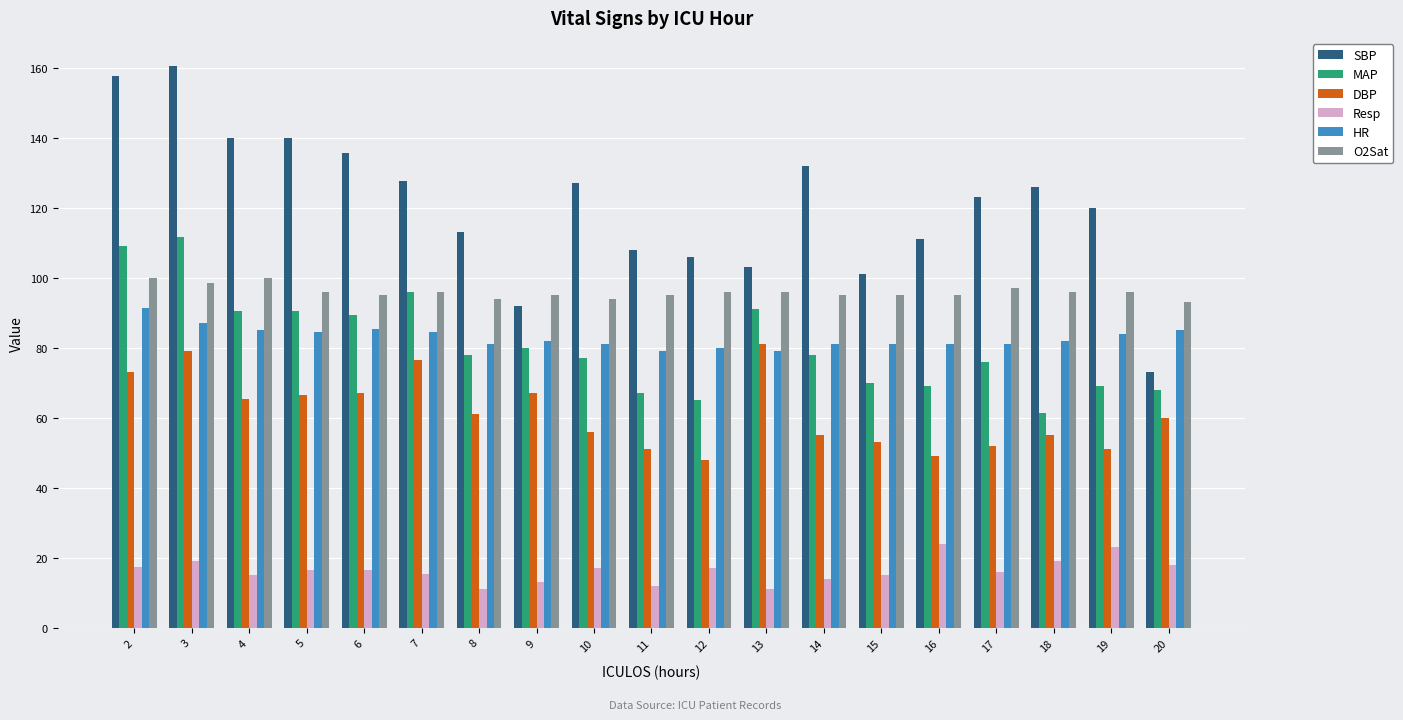

What is the greatest value displayed?

160.5